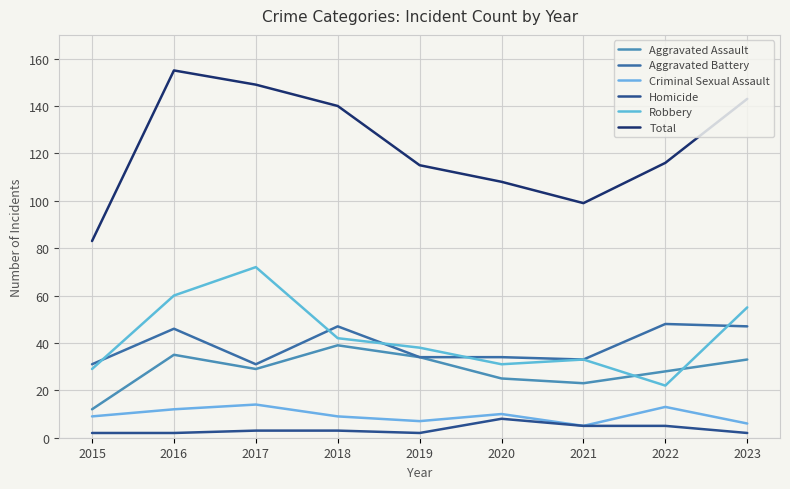

What are all the series names shown in the legend?

Aggravated Assault, Aggravated Battery, Criminal Sexual Assault, Homicide, Robbery, Total